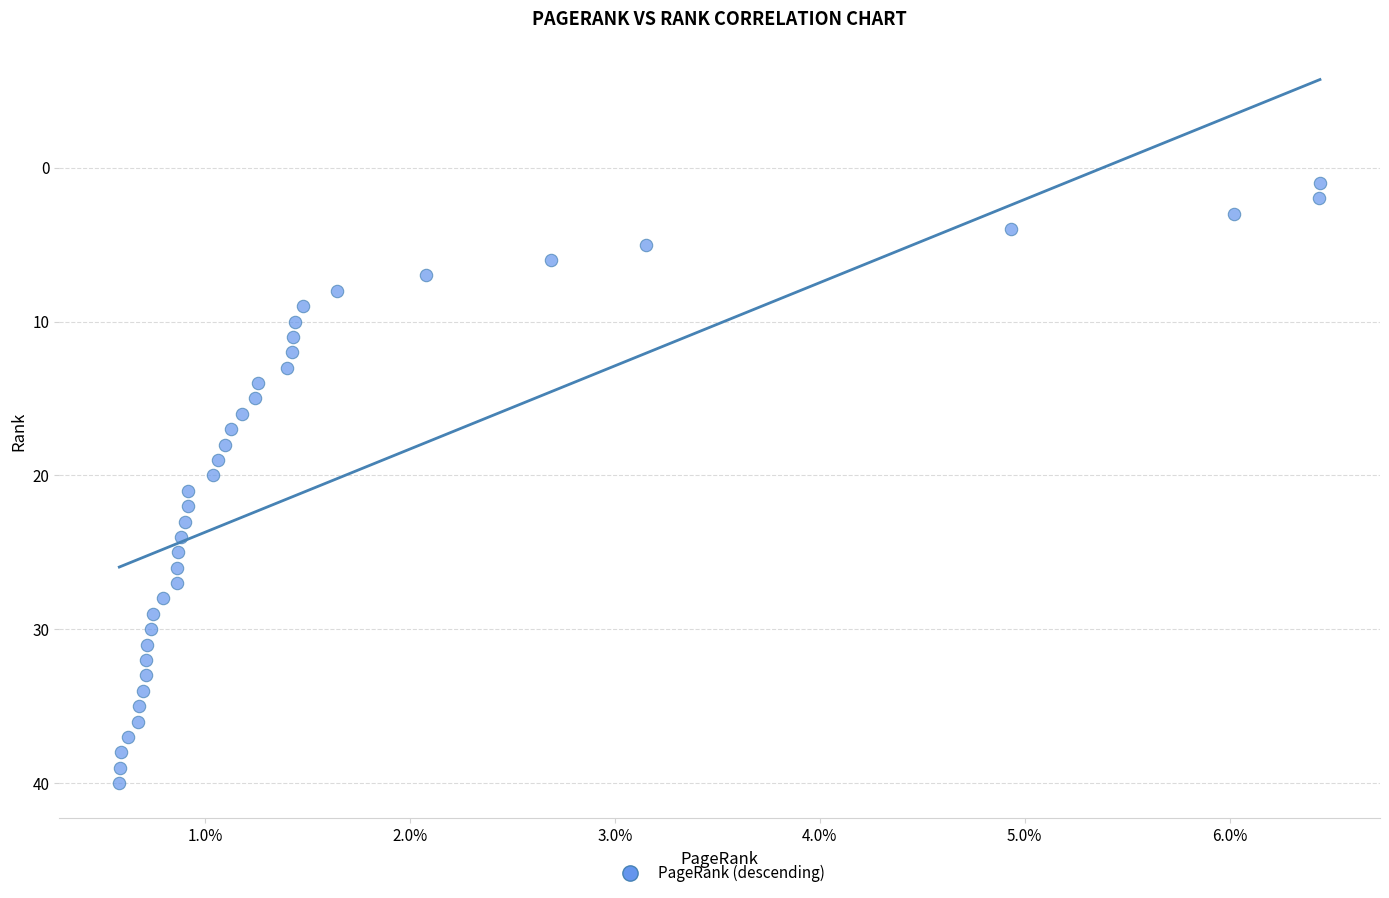

What is the range of Y values (max minus min)?

39